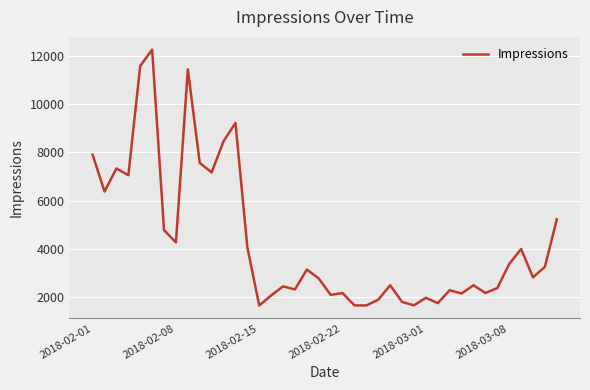

Does the chart have visible grid lines?

Yes